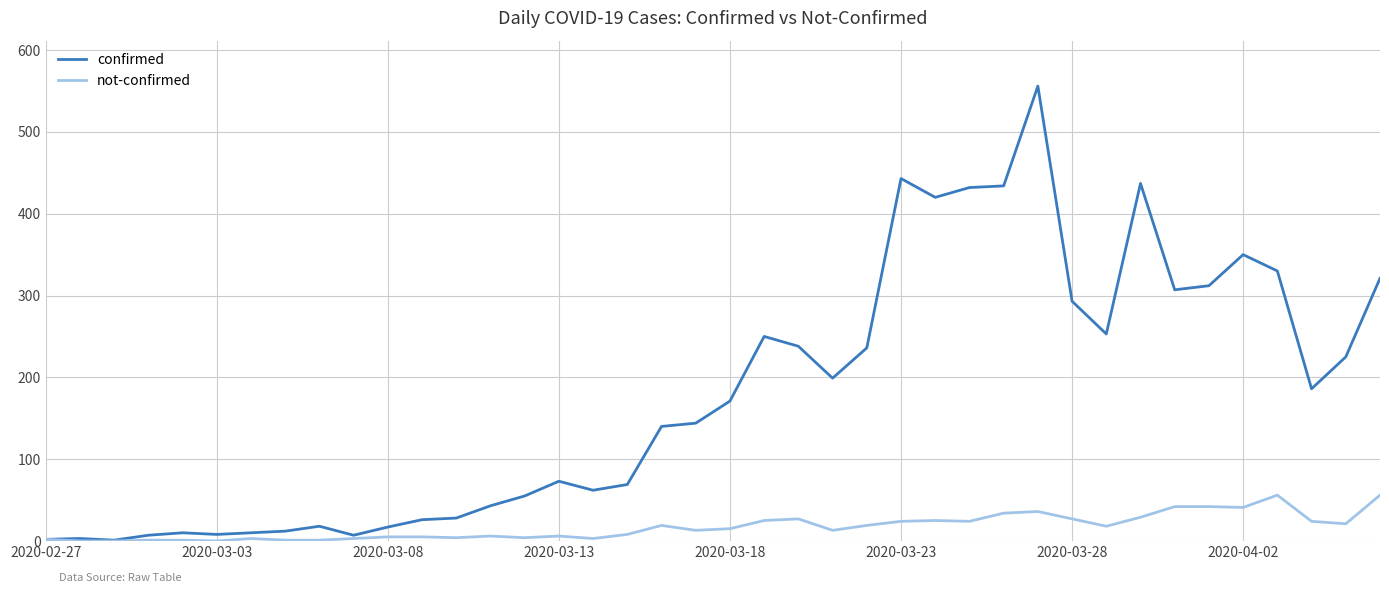

Which series has the largest total across all categories?

confirmed